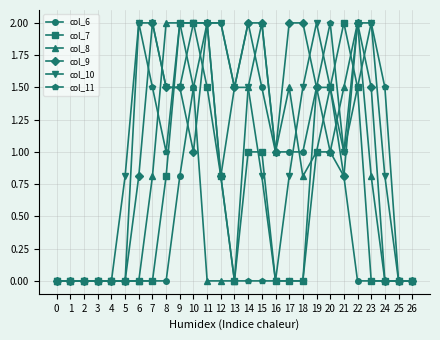

What are all the series names shown in the legend?

col_6, col_7, col_8, col_9, col_10, col_11